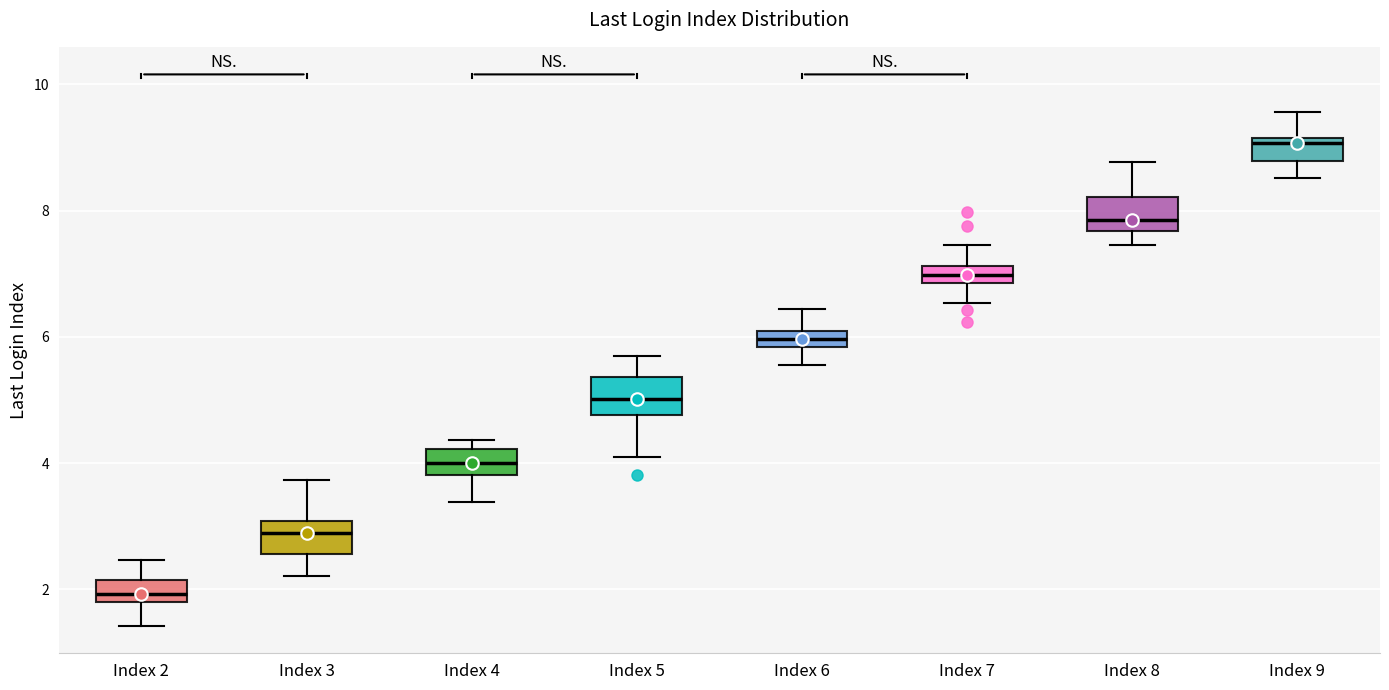

Where does the median line of the box for Index 3 sit on the y-axis? The values are not printed on the chart, so give them approximately, as read against the axis.

2.8